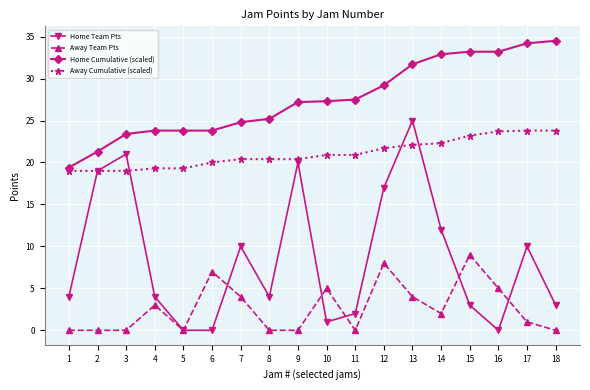

Rank the series at 3 from lowest to highest value.

Away Team Pts, Away Cumulative (scaled), Home Team Pts, Home Cumulative (scaled)